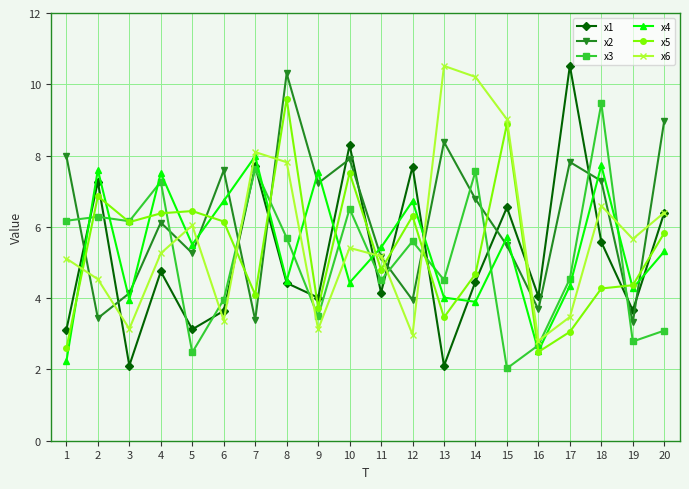

What value does the x6 series have at 5?

6.0